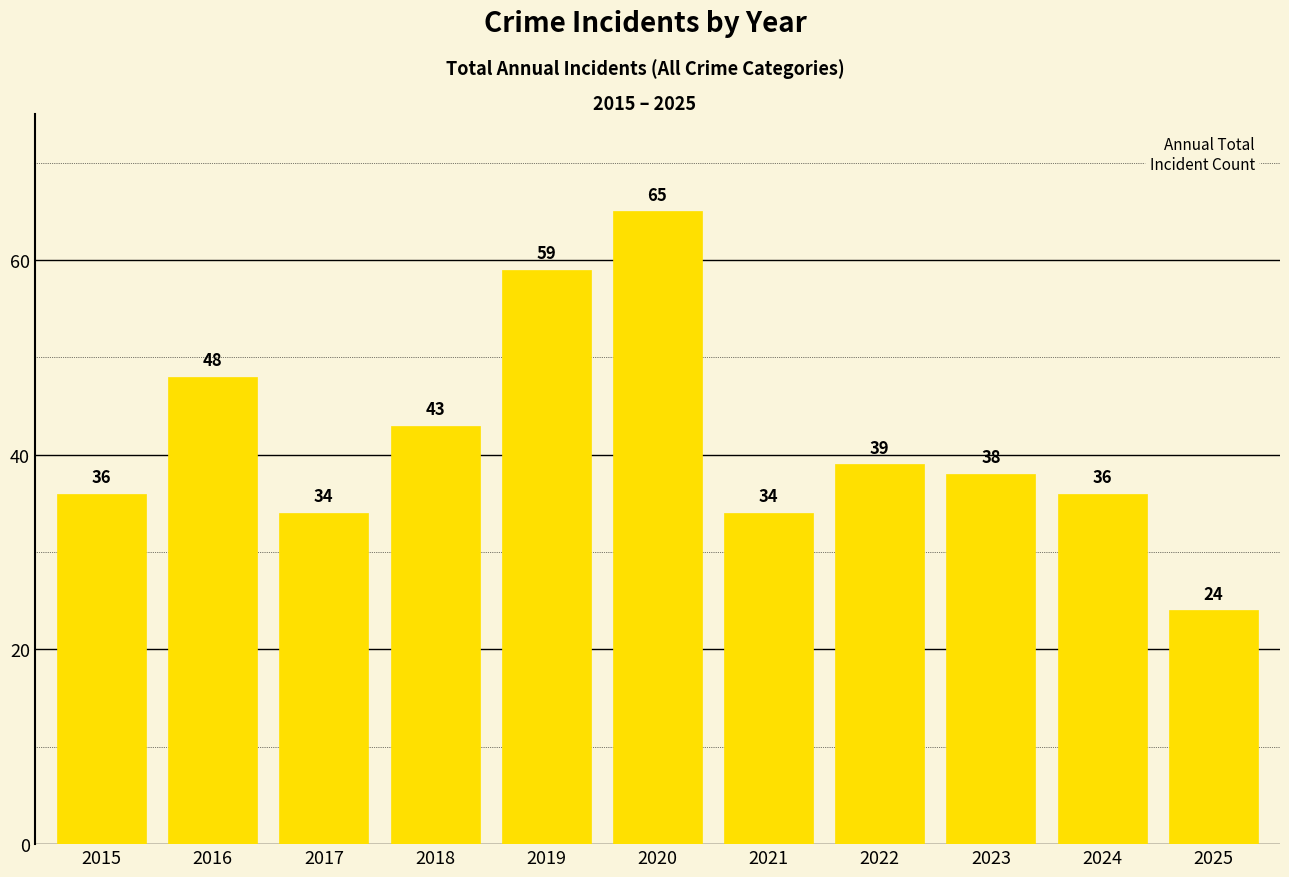

What is the sum of the values at 2020 and 2015?

101